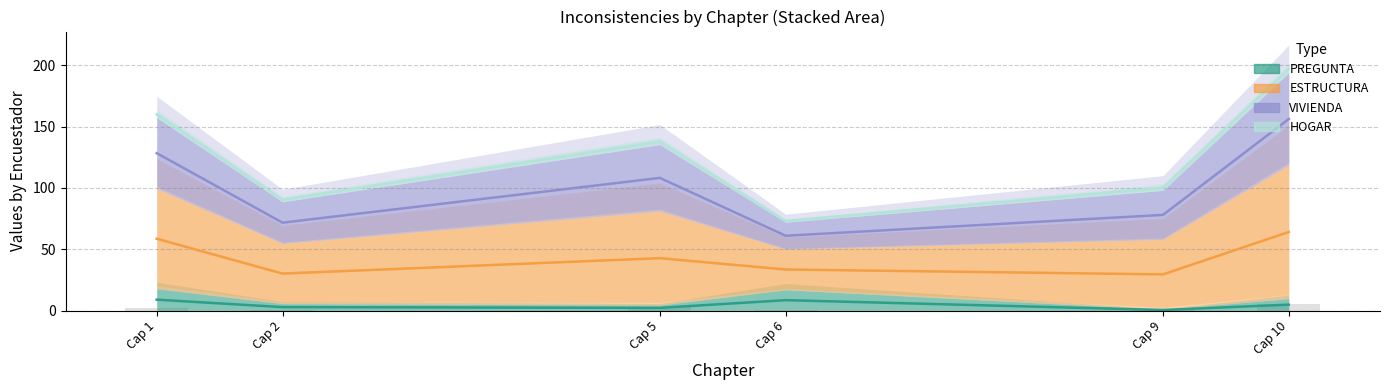

What is the difference between the maximum and minimum values in the VIVIENDA series?

95.2